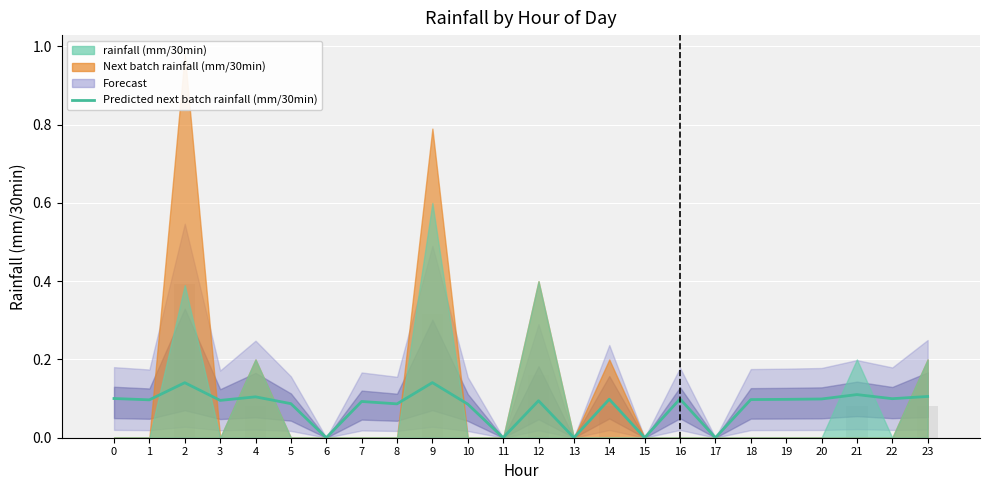

The chart shows a value of 0.1 at 18. True or false?

True